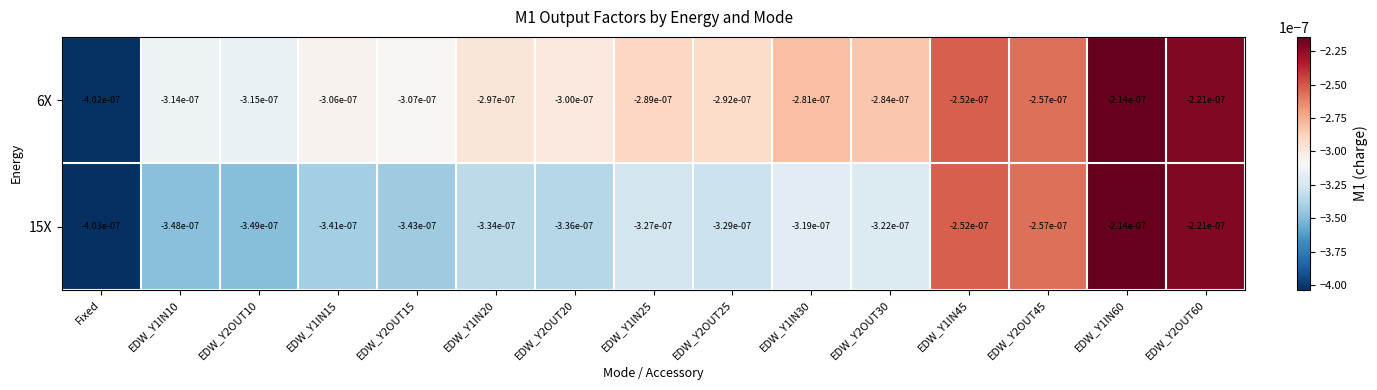

At which category is the sum across all series the highest?

EDW_Y1IN60